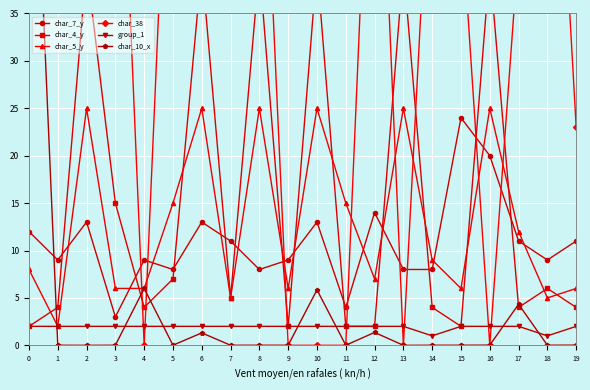

True or false: char_5_y and group_1 intersect in this chart.

False